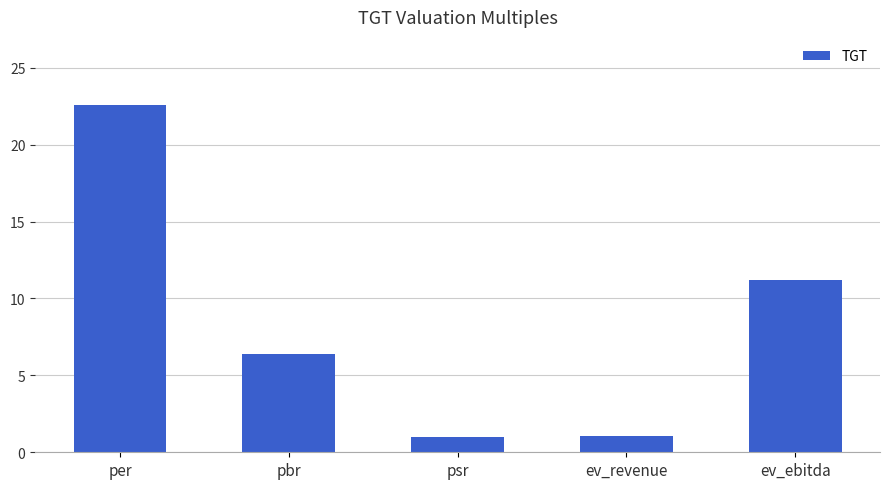

What is the difference between the maximum and minimum values?

21.6